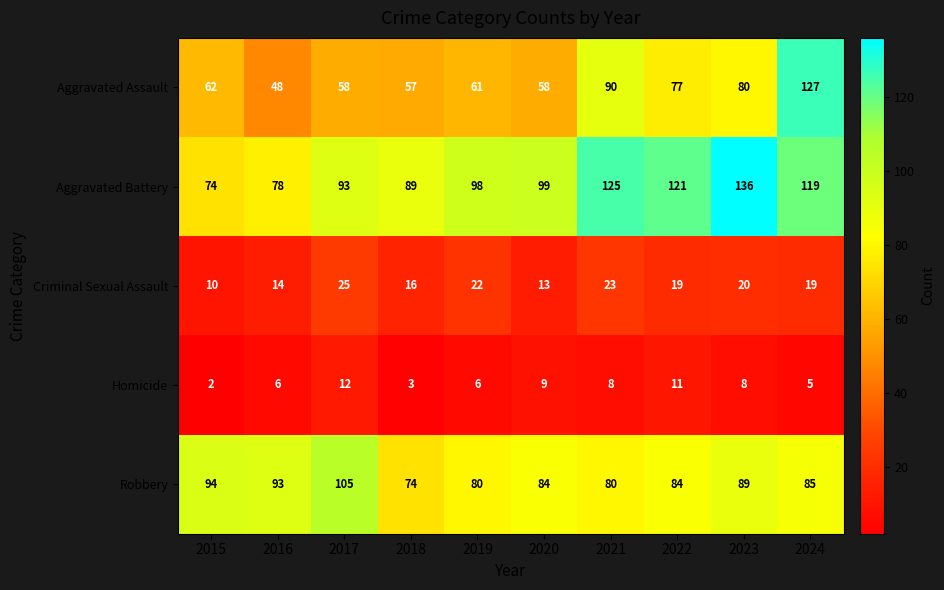

What is the sum of all Aggravated Battery values?

1032